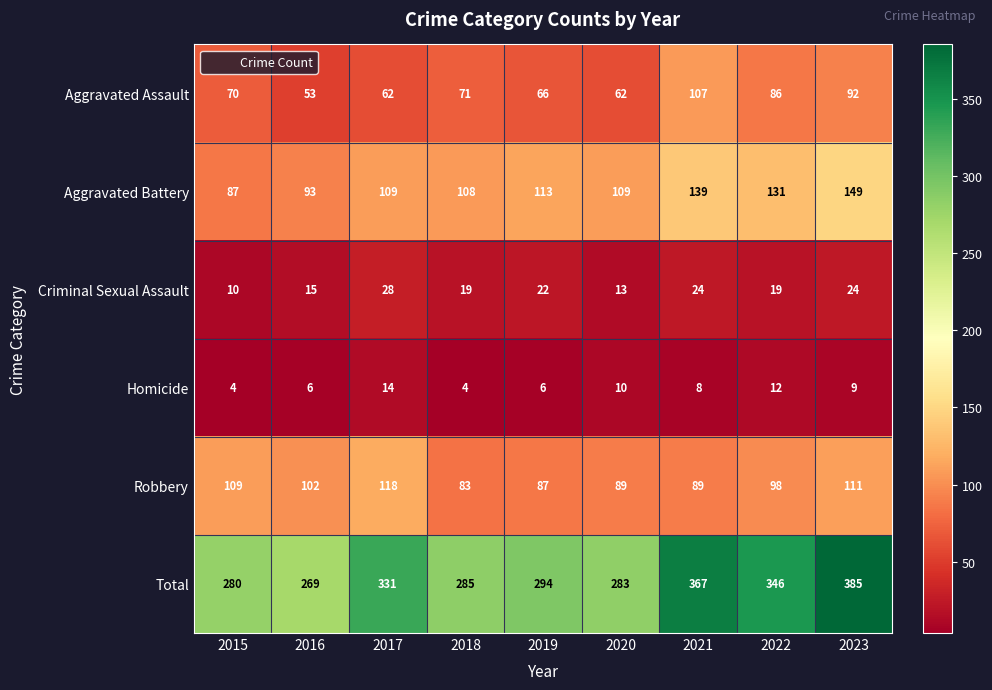

What is the sum of all Aggravated Assault values?

669